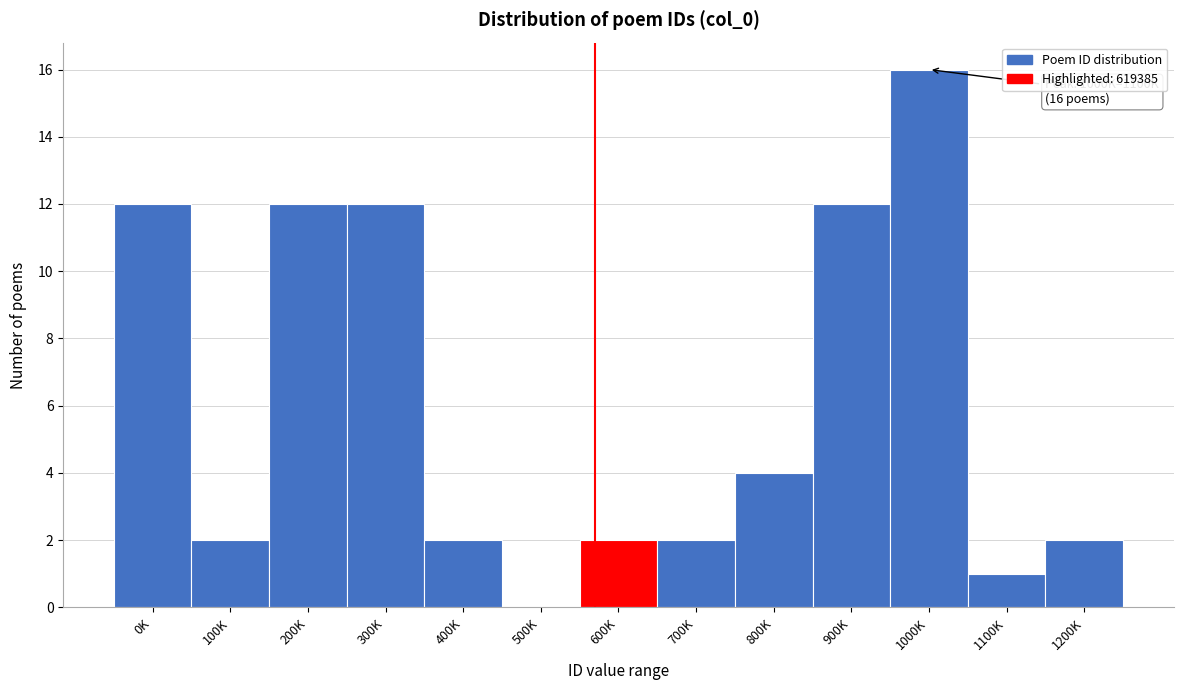

Reading right to left, what are all the values shown in this chart?

1200K=2	1100K=1	1000K=16	900K=12	800K=4	700K=2	600K=2	500K=0	400K=2	300K=12	200K=12	100K=2	0K=12